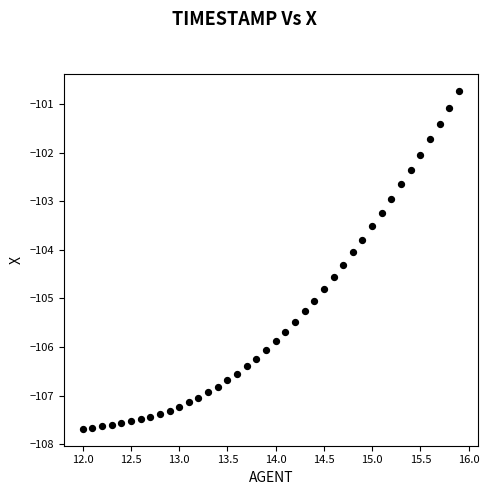

What is the range of Y values (max minus min)?

6.9